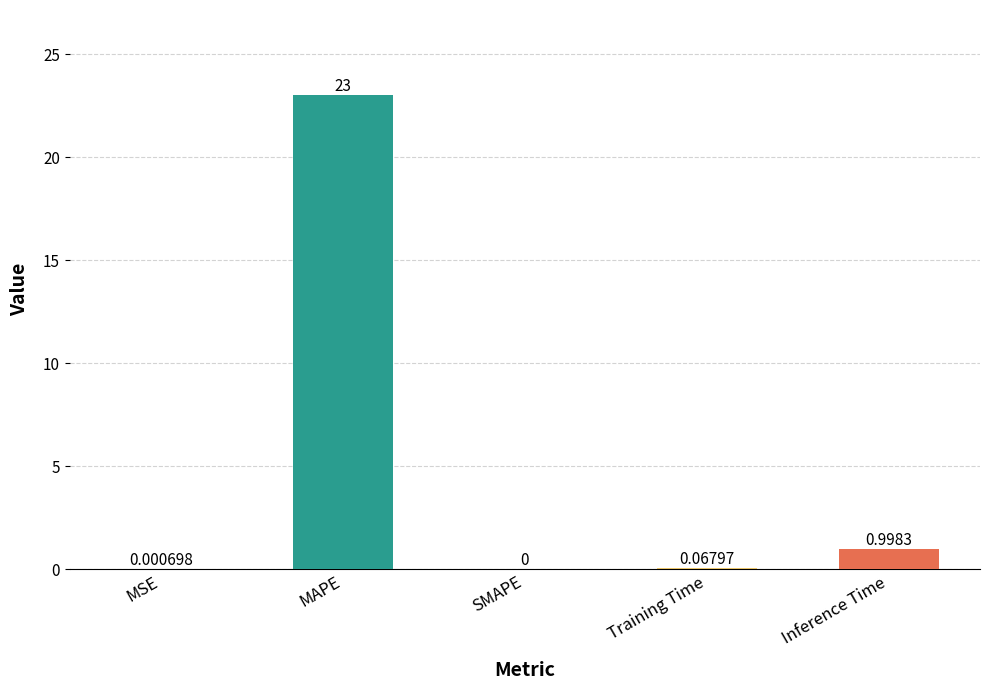

What is the sum of the values at SMAPE and Inference Time?

1.0